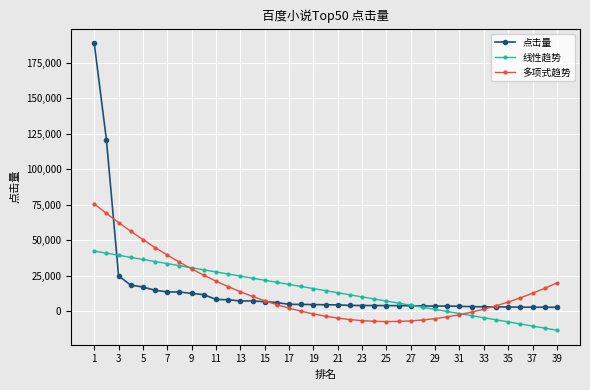

Which series has the widest spread of values?

点击量